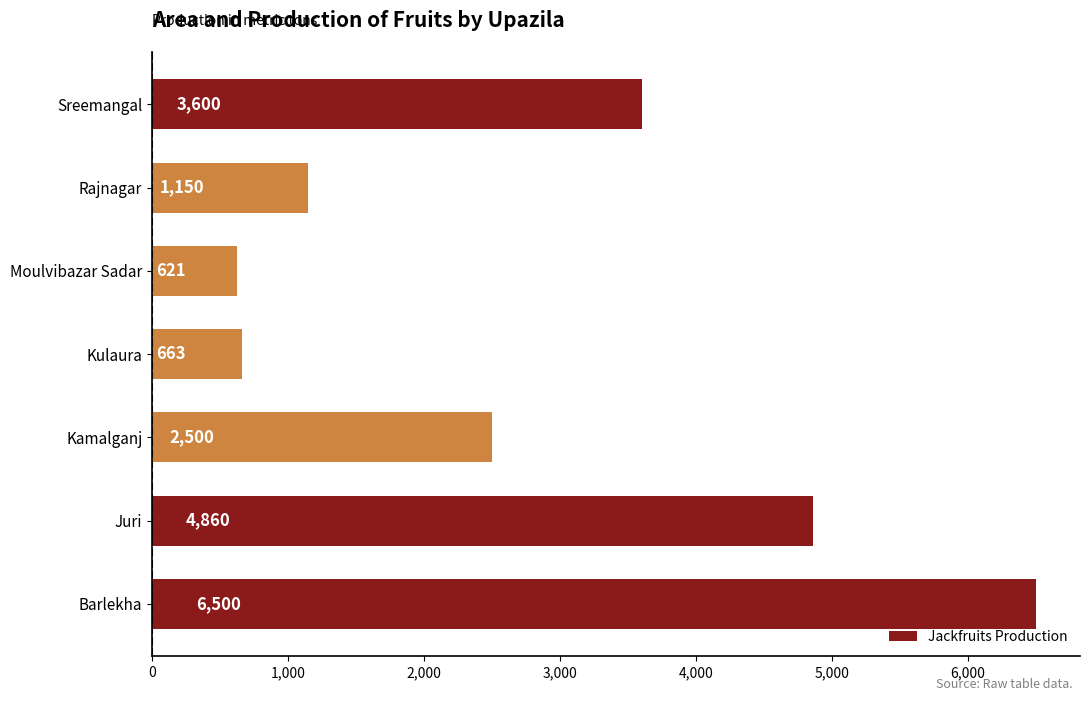

Approximately how many times larger is the value at Sreemangal compared to Juri?

0.7